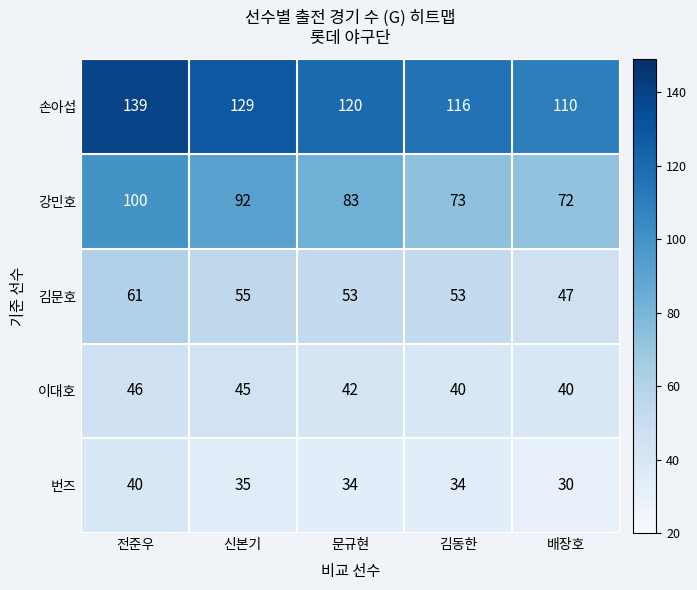

What is the difference between the maximum and minimum values in the 손아섭 series?

29